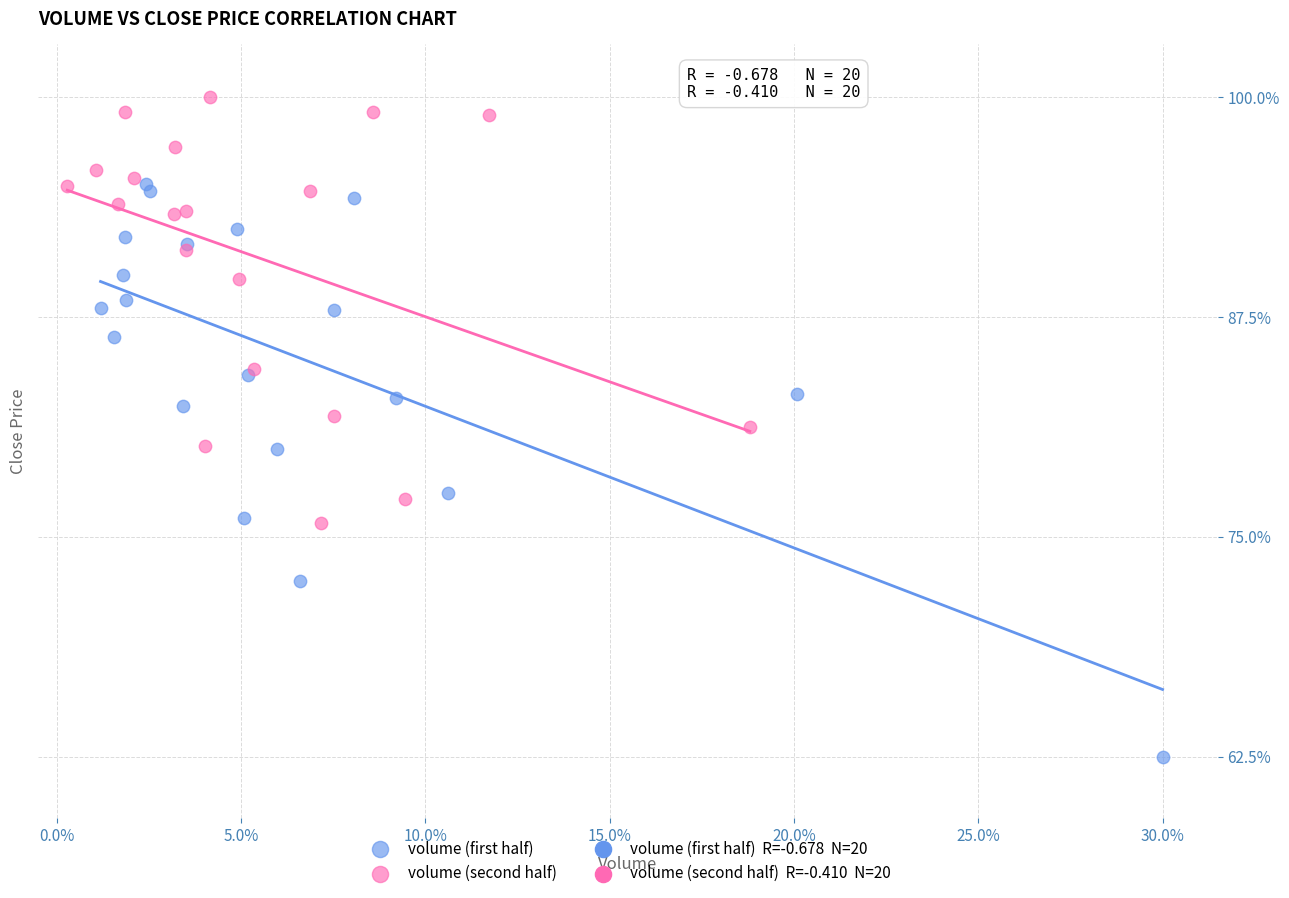

Which series has the widest spread of Y values?

volume (first half)